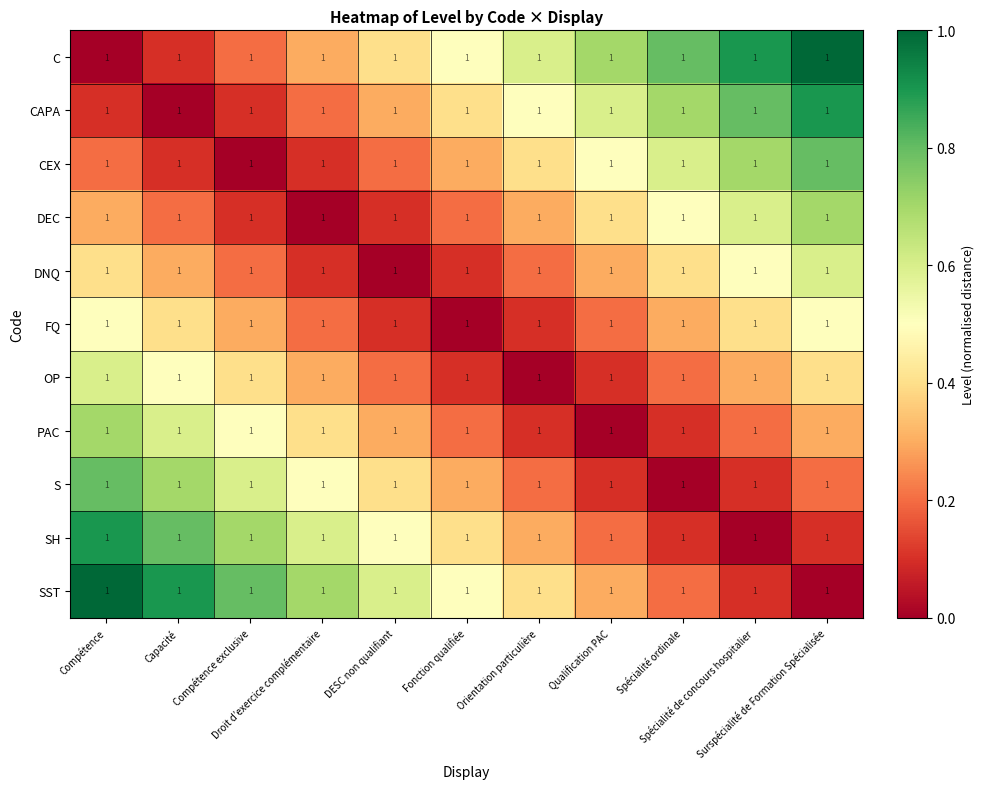

Where is FQ nearest to the value 0?

Fonction qualifiée